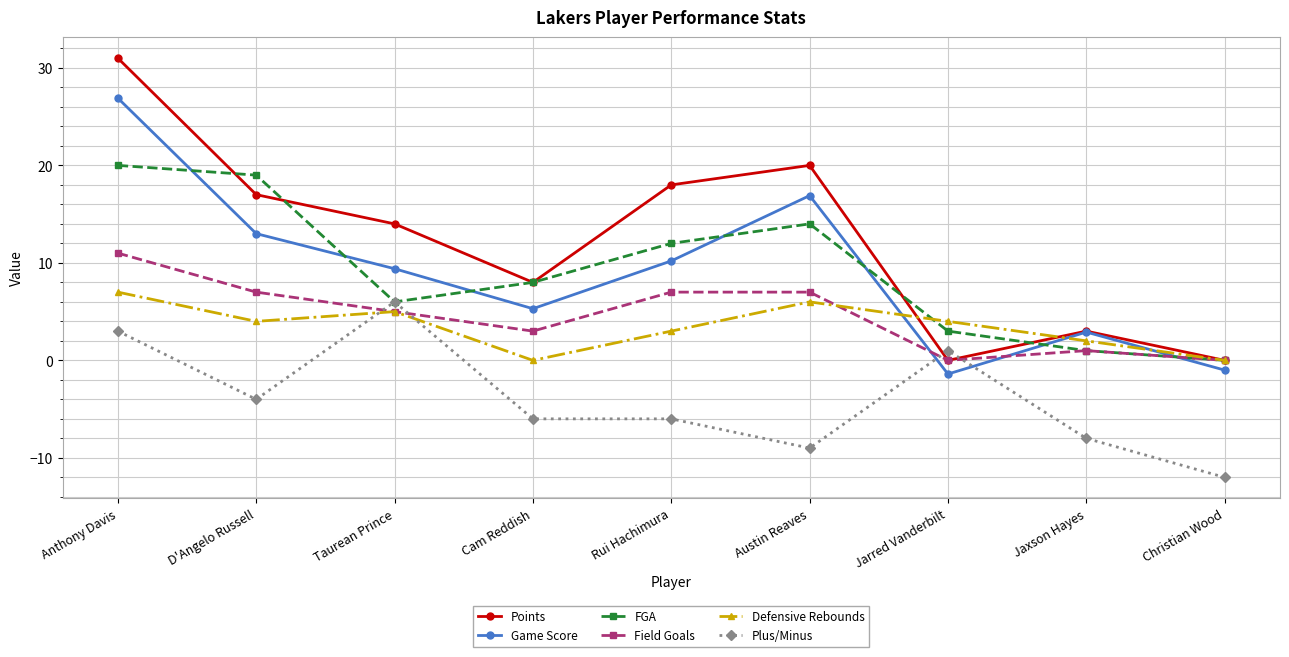

What is the sum of all FGA values?

83.0